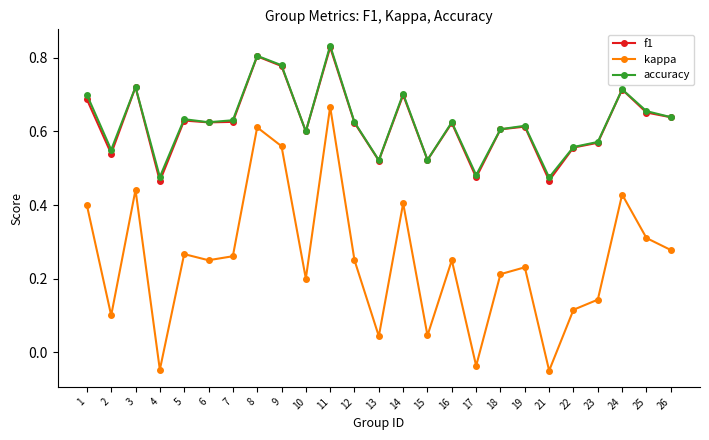

In accuracy, how many points are lower than both neighbors (excluding endpoints)?

8